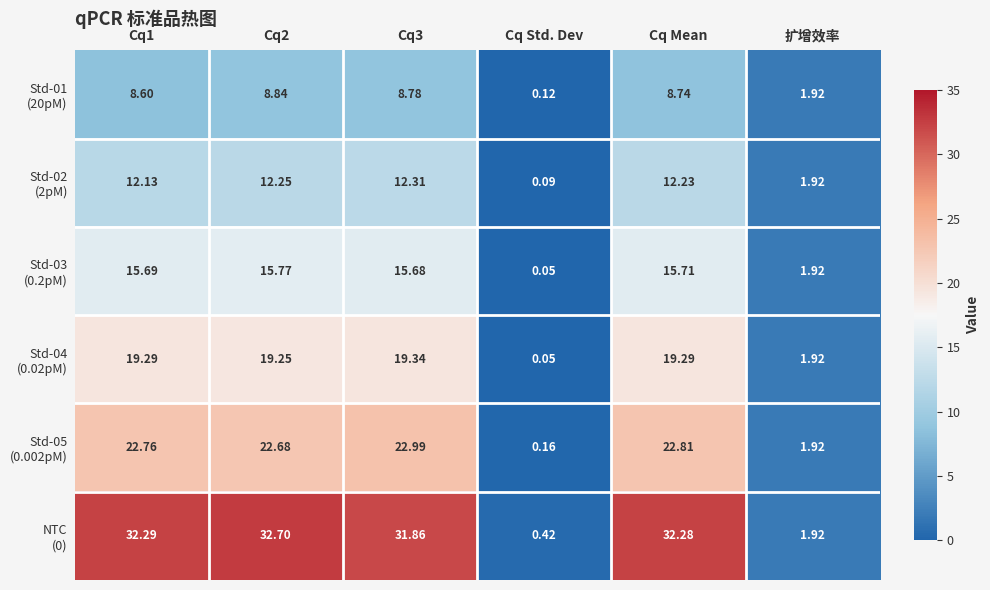

Which label corresponds to the smallest value in the chart?

Cq Std. Dev